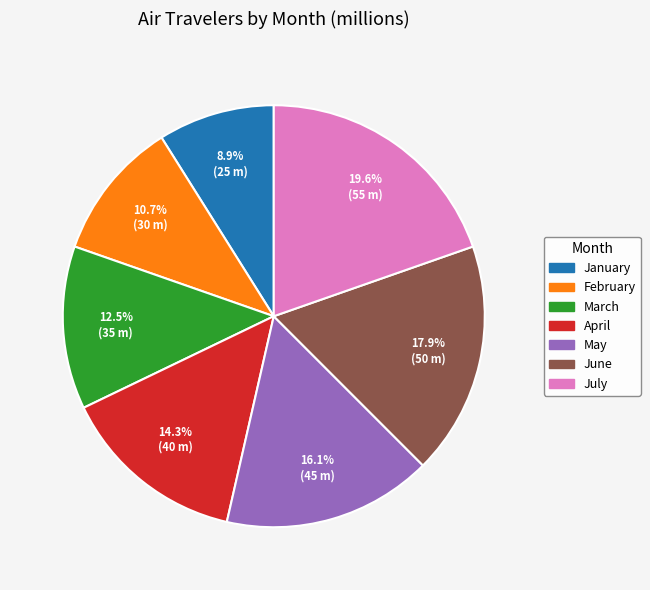

Does May represent more than half of the total?

No